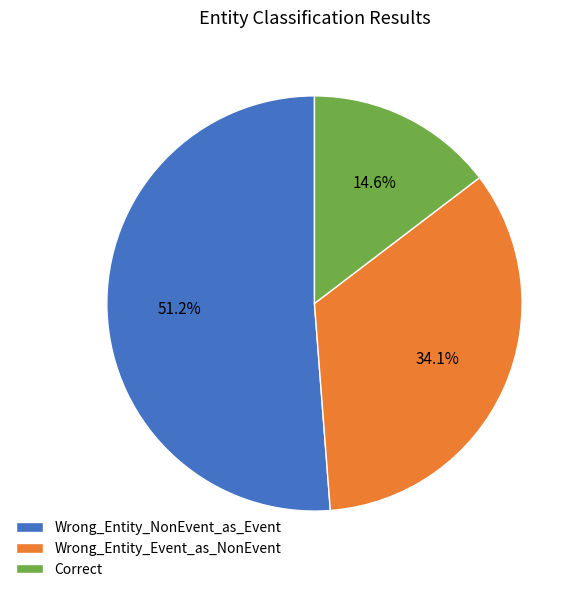

What percentage is the Wrong_Entity_Event_as_NonEvent slice, to the nearest percent?

34%